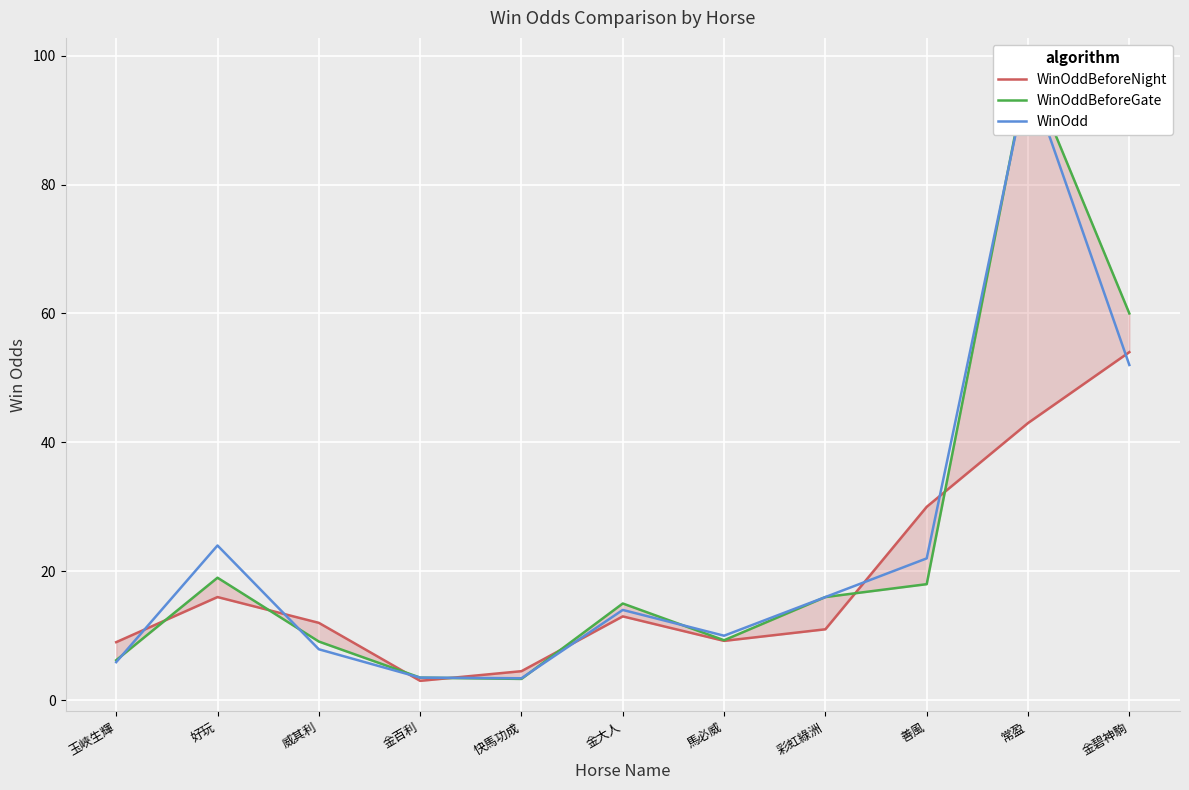

What is the difference between the second highest and minimum values in the WinOdd series?

48.6